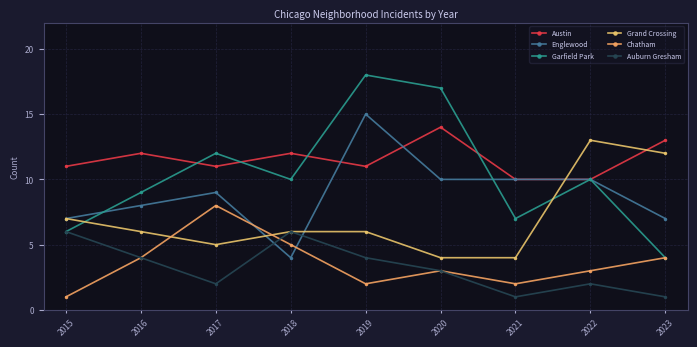

Rank the categories by Austin value from highest to lowest.

2020, 2023, 2016, 2018, 2015, 2017, 2019, 2021, 2022